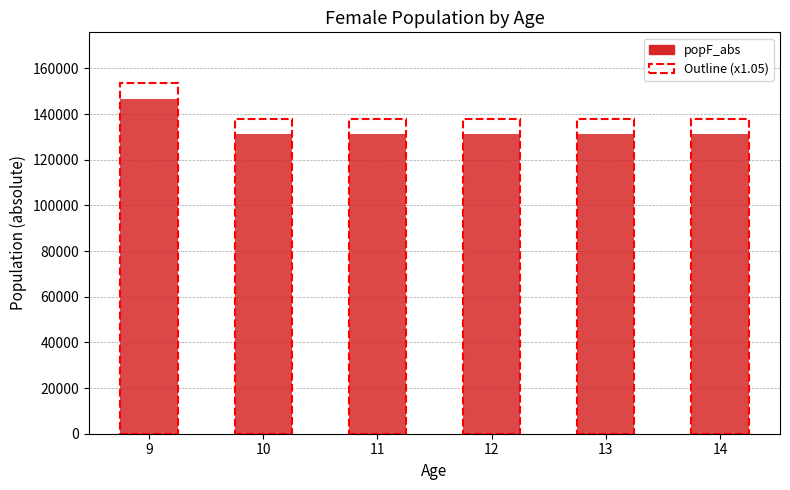

What is the smallest value displayed?

131391.3